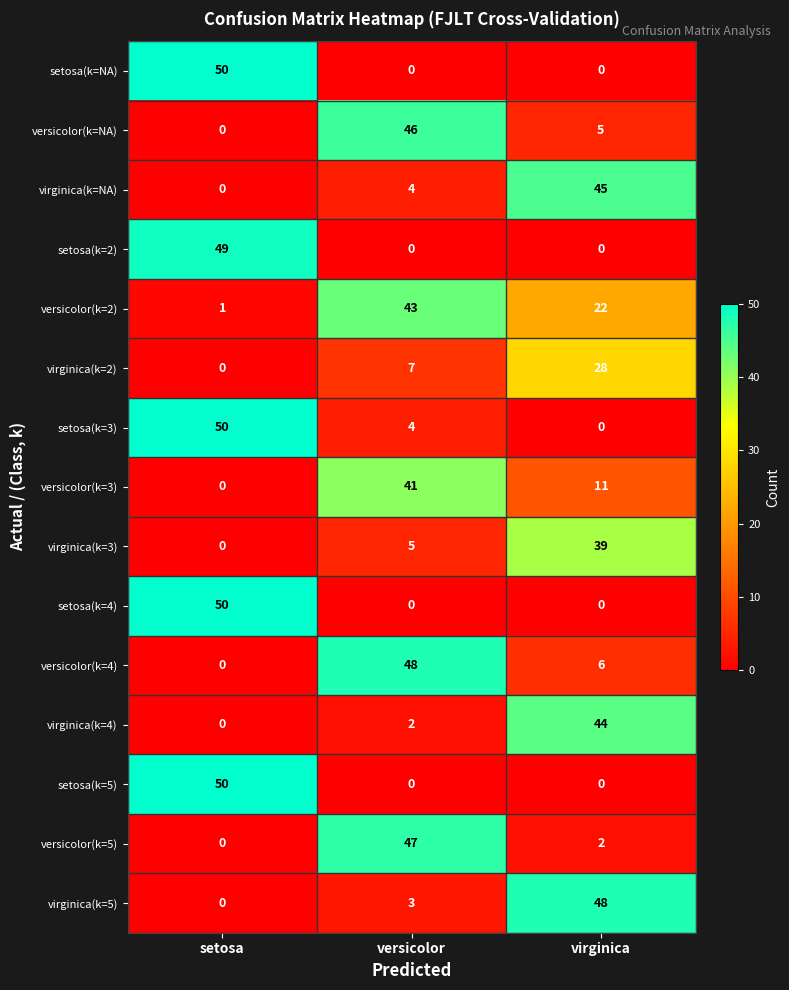

Rank the categories by virginica(k=3) value from lowest to highest.

setosa, versicolor, virginica